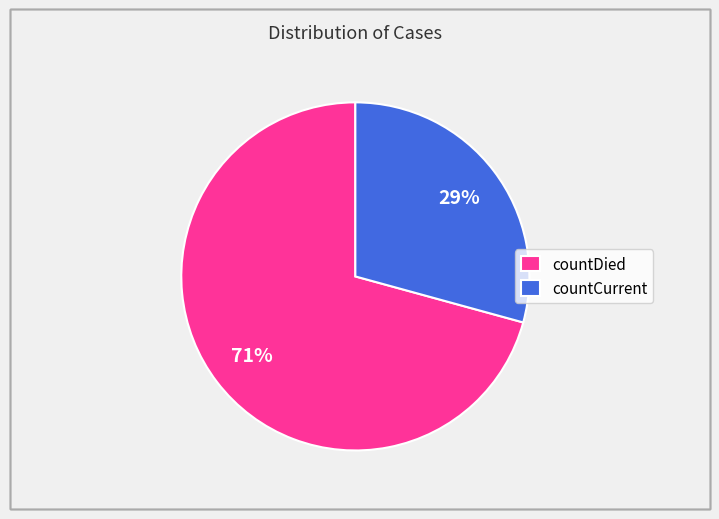

To the nearest percent, what is the combined percentage of countCurrent and countDied?

100%